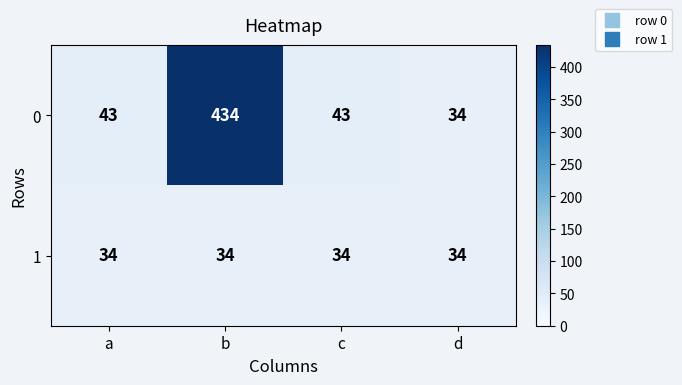

What is the approximate value of 1 at b?

34